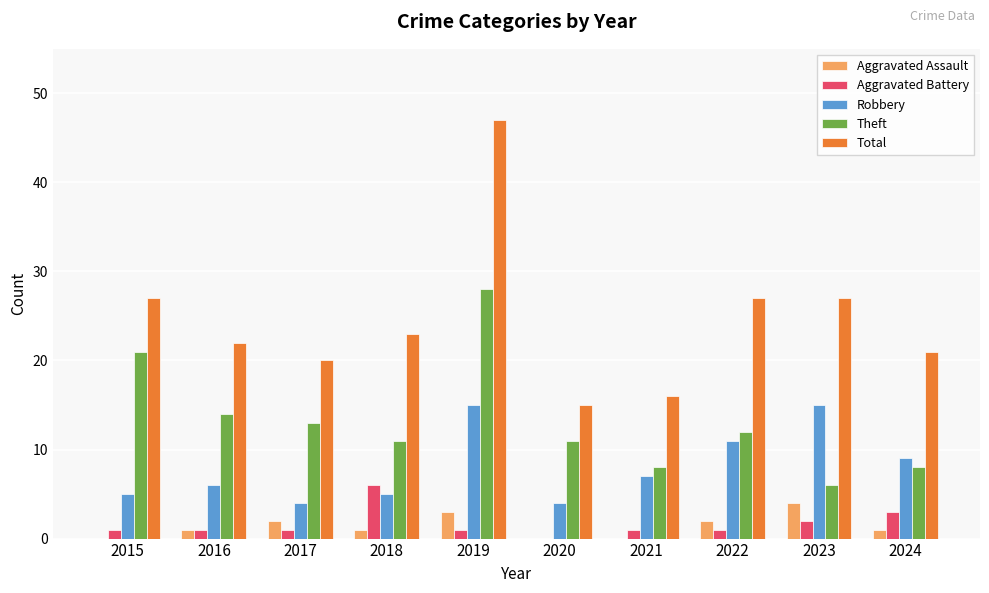

What is the sum of all Robbery values?

81